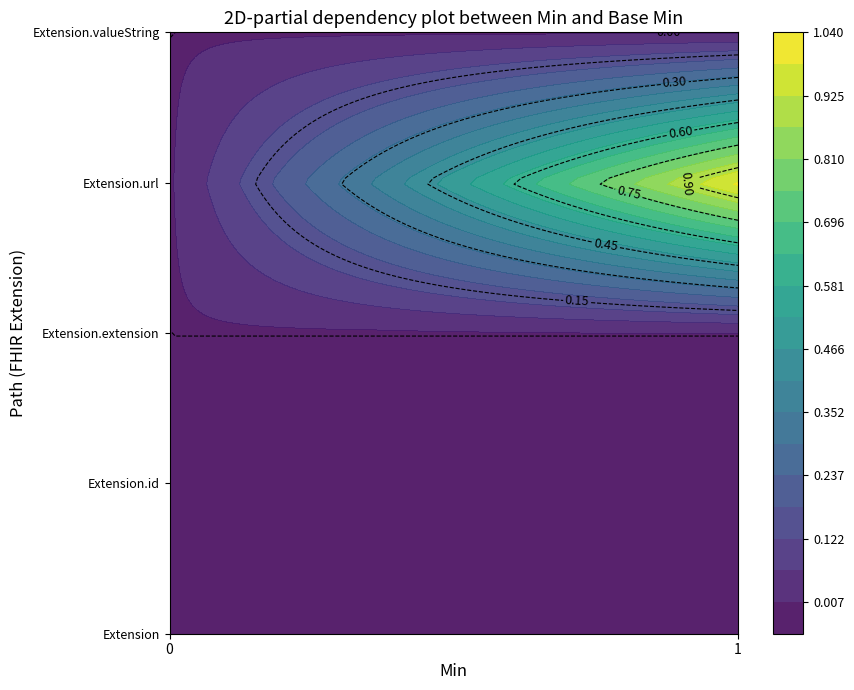

Reading left to right, what are all the values shown in this chart?

Extension: 0	0
Extension.id: 0	0
Extension.extension: 0	0
Extension.url: 1	1
Extension.valueString: 0	0